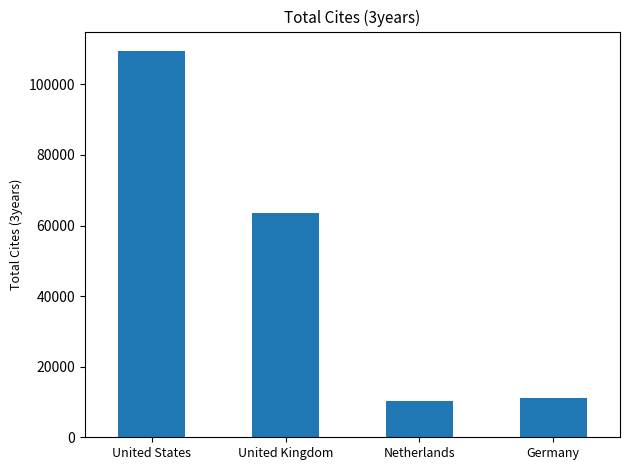

What is the average value?

48627